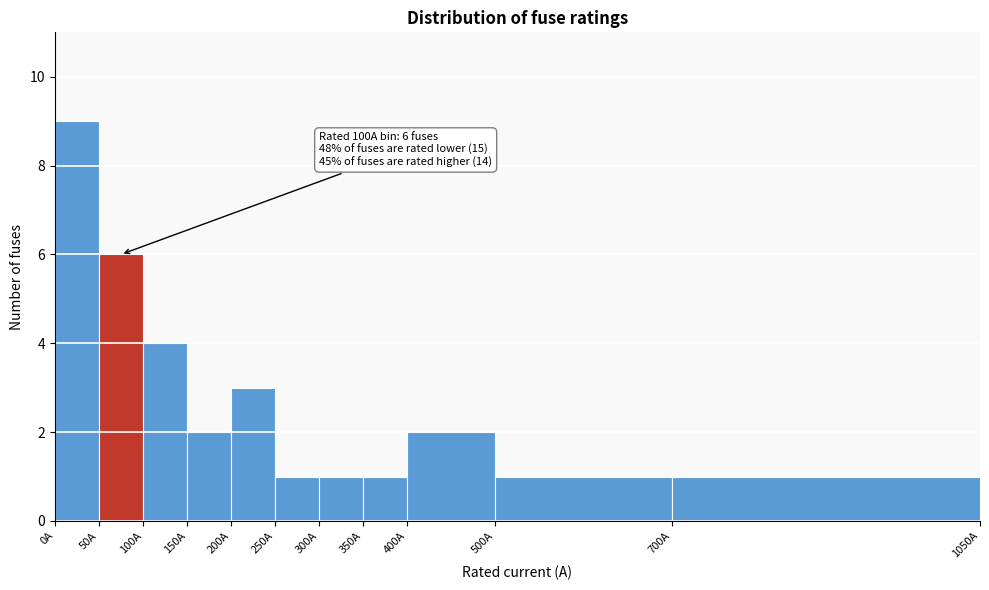

Which range on the x-axis has the tallest bar?

0 to 50